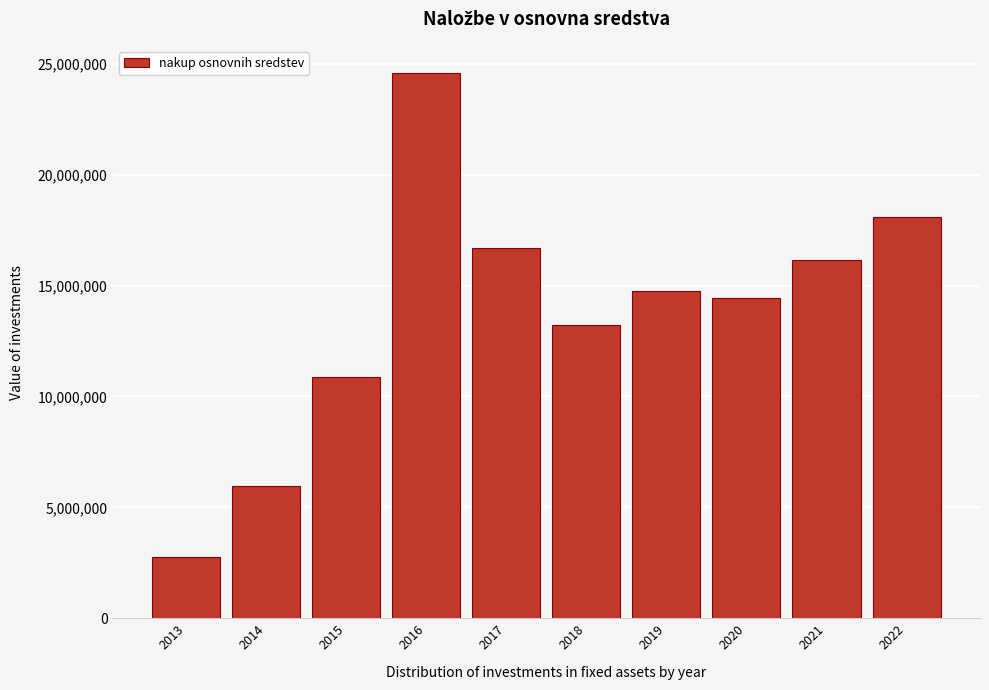

Reading left to right, transcribe all the data shown in this chart.

2747719.0	5973615.0	10869683.0	24581401.0	16697295.0	13216163.2	14777374.5	14458458.8	16168236.2	18081167.9